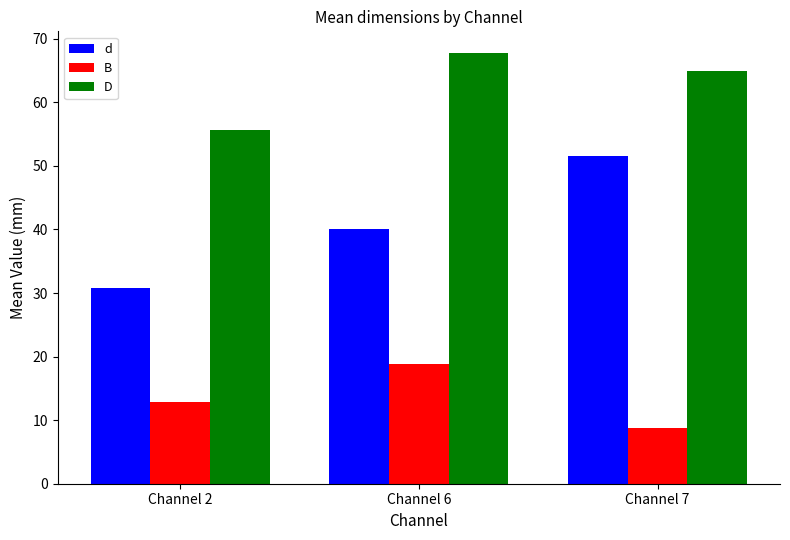

At which label does d reach its minimum?

Channel 2